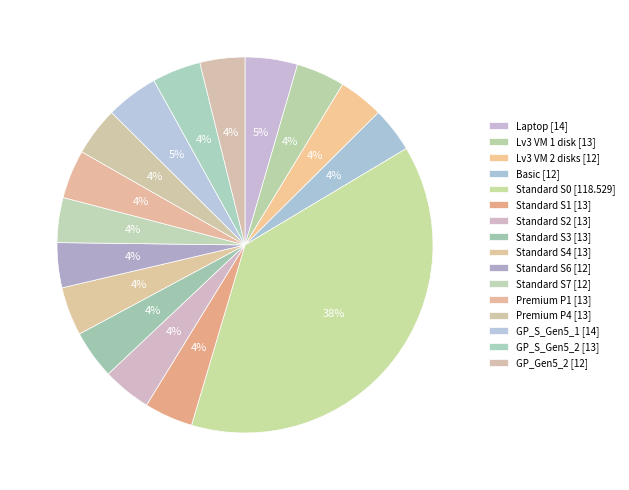

How many slices are in this pie chart?

16